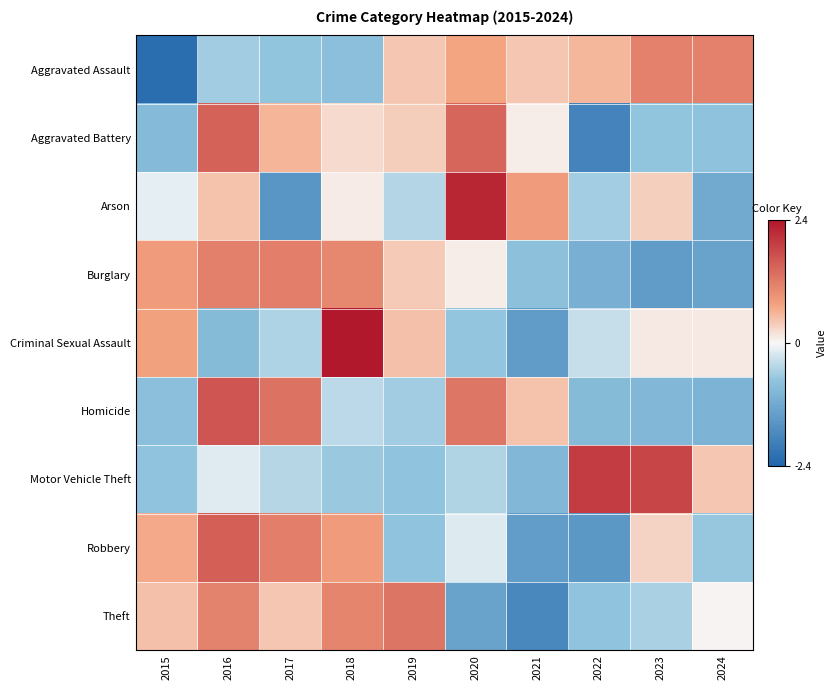

At which category does the chart reach its peak across all series?

2018